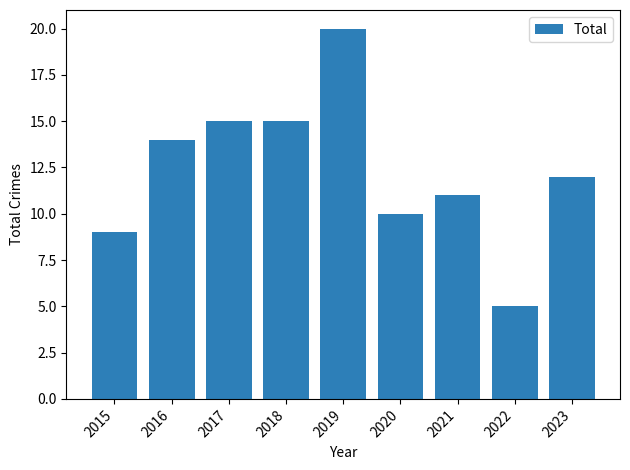

What is the greatest value displayed?

20